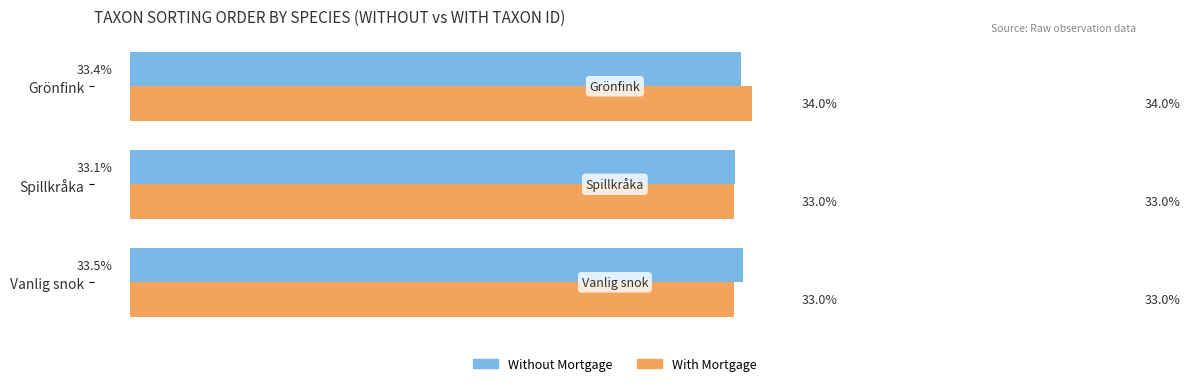

At which category does the chart reach its peak across all series?

Grönfink